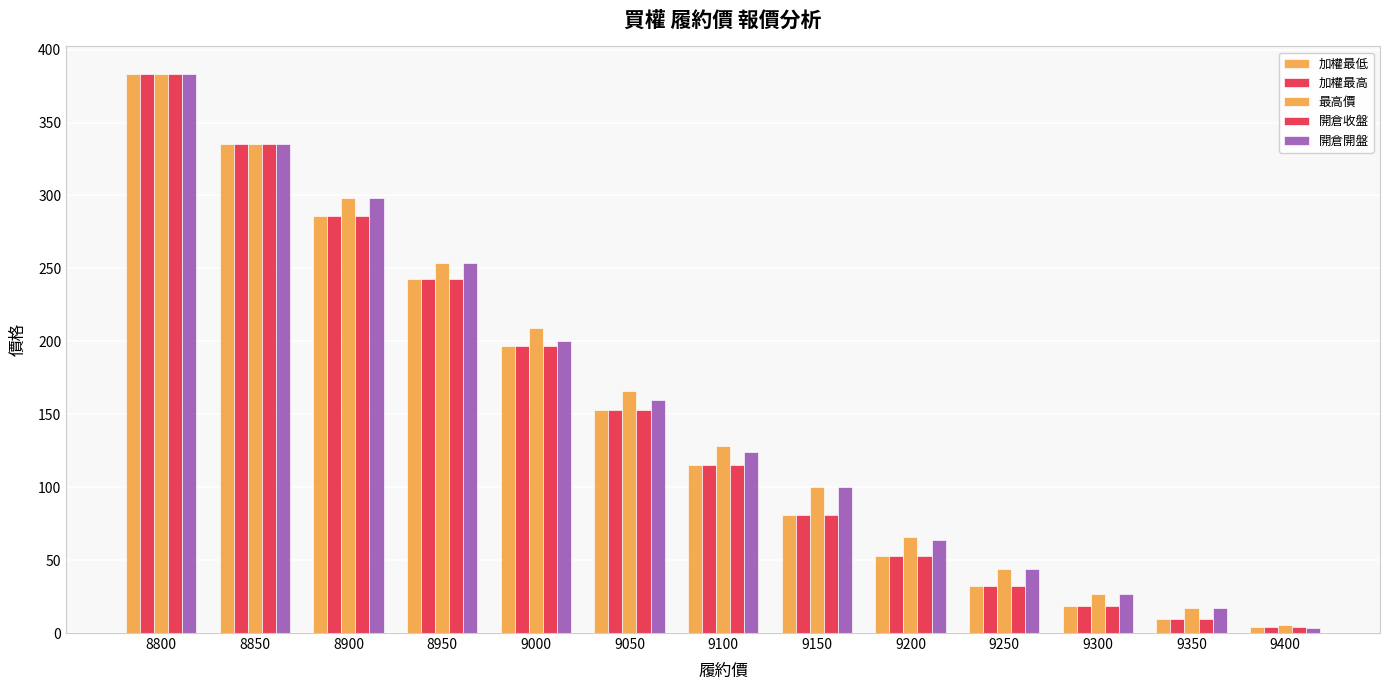

How many groups of bars are there?

13